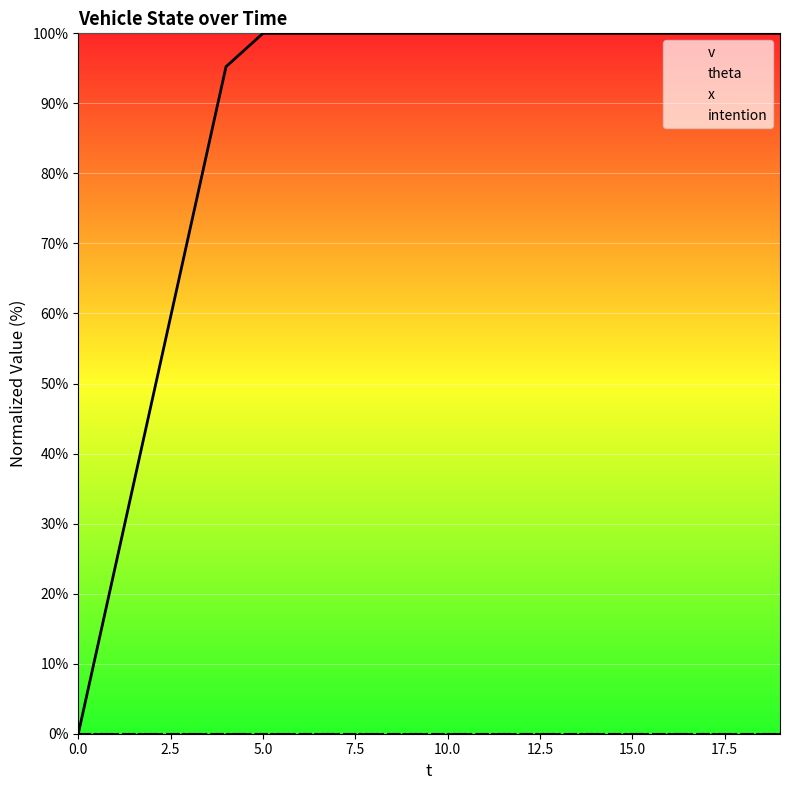

The value of v at 12 is 133.8. True or false?

False